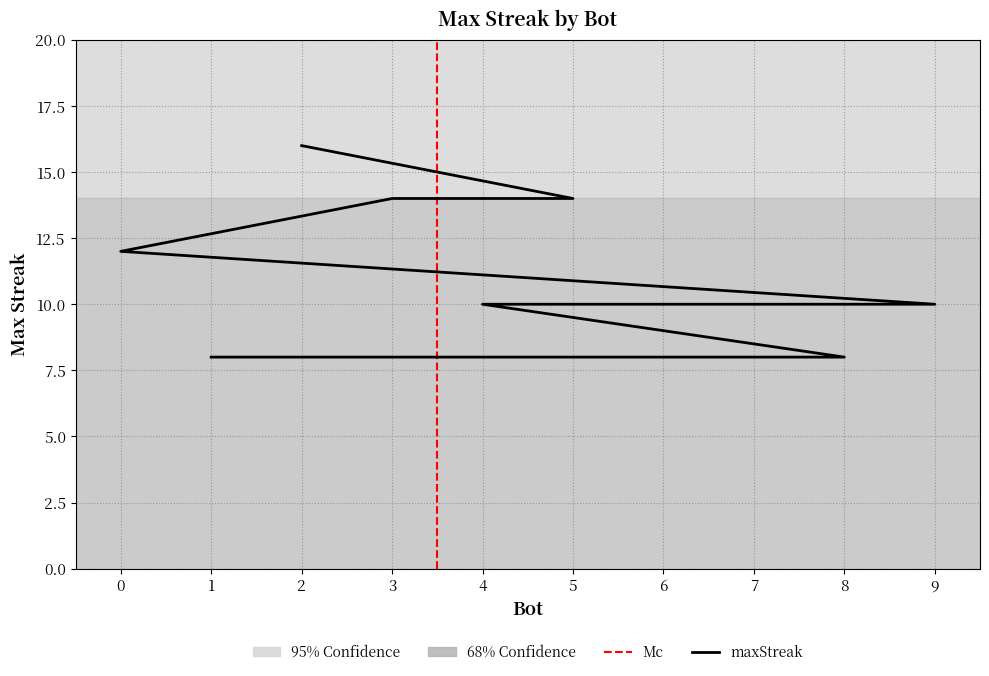

What is the value of the 2nd point from the left?

14